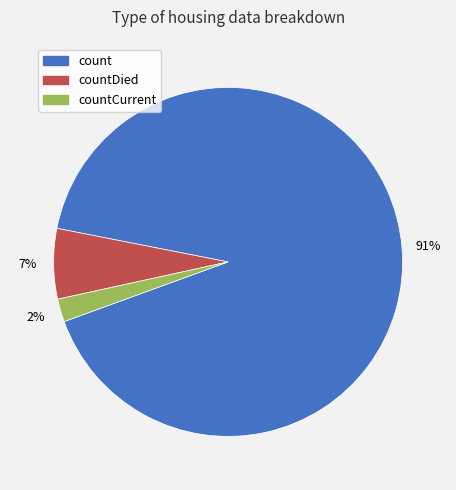

Between countDied and count, which is larger?

count